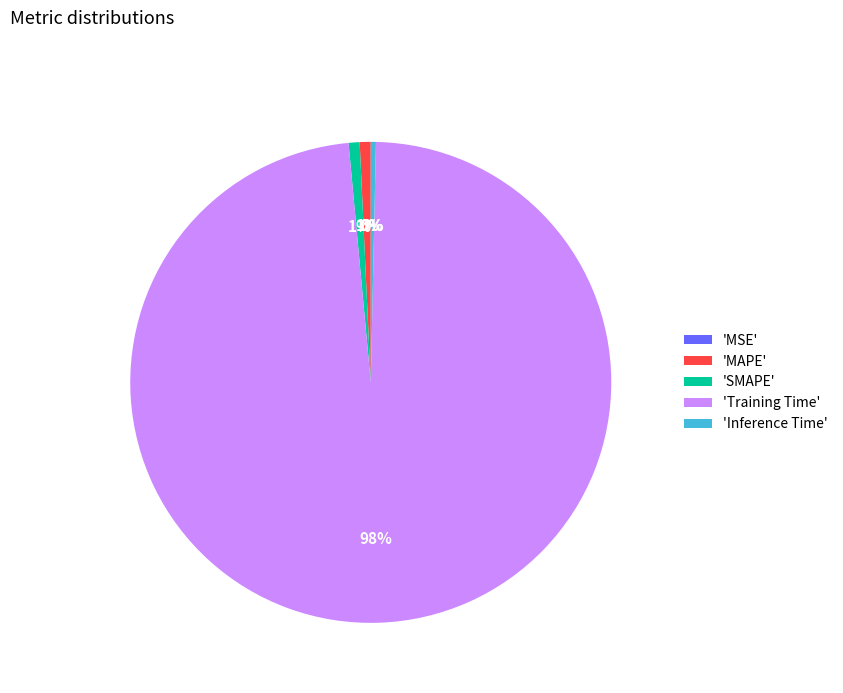

Combined, do 'SMAPE' and 'Training Time' account for over 50%?

Yes